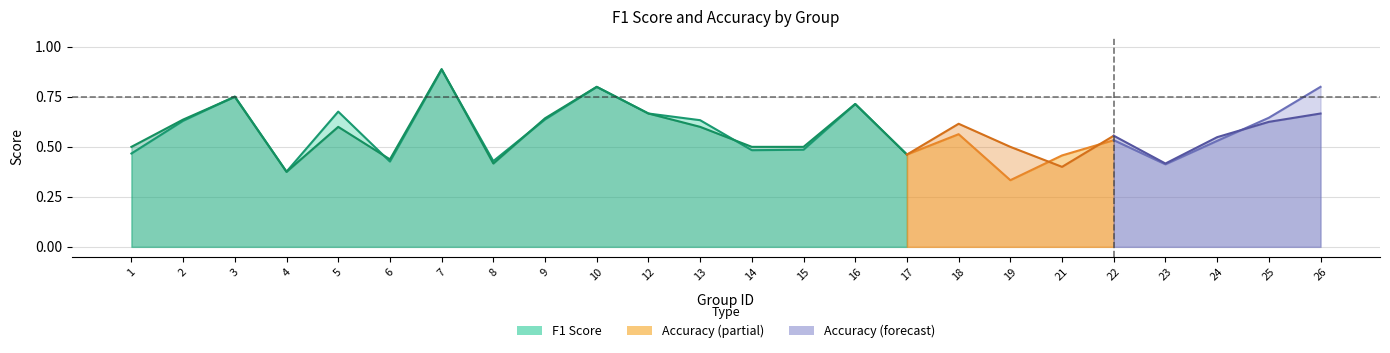

What is the value of the f1 point at the 21st from the left?

0.4